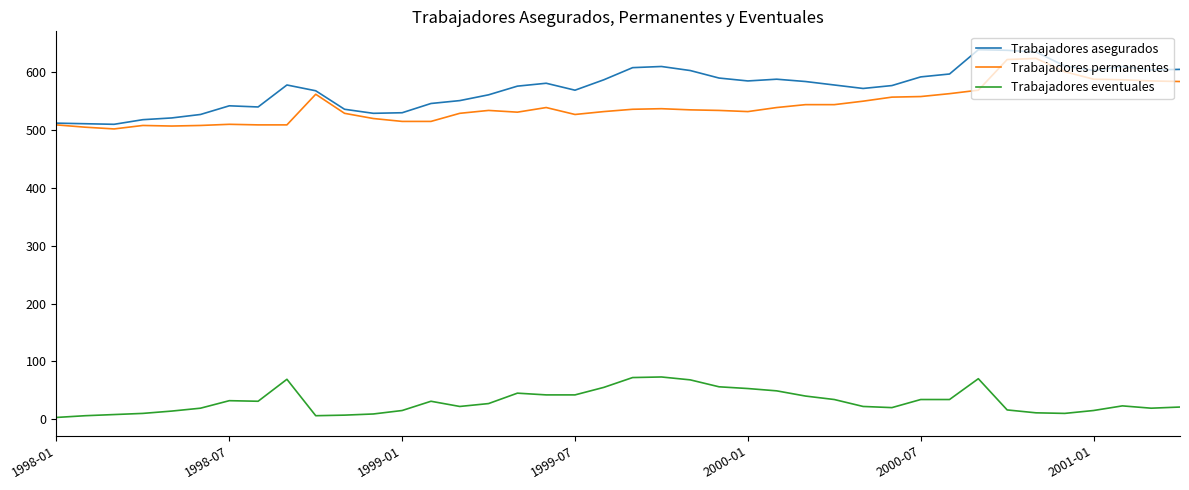

What is the maximum value shown in the chart?

639